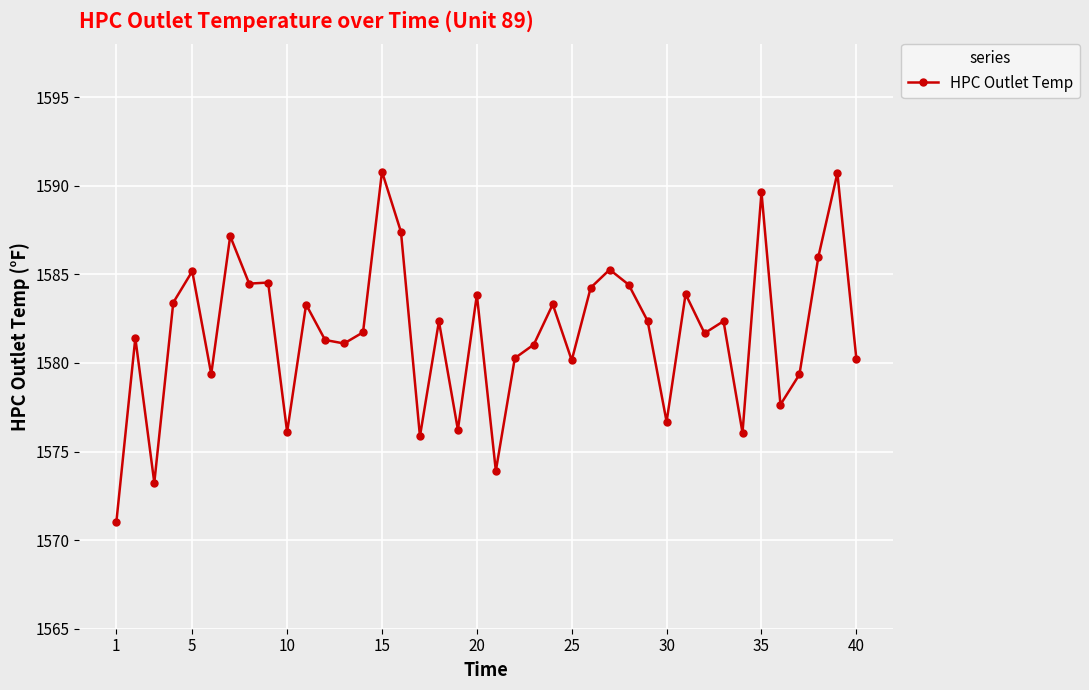

What is the maximum value shown in the chart?

1590.8